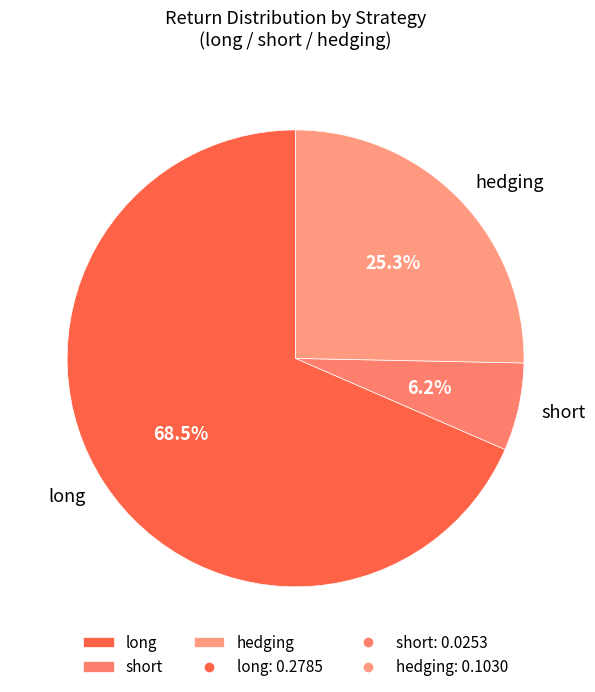

Does hedging account for over 50% of the chart?

No